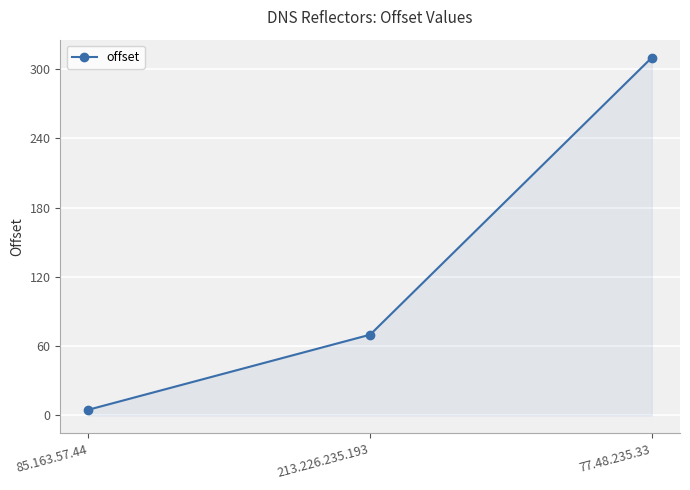

What is the sum of the values at 85.163.57.44 and 77.48.235.33?

315